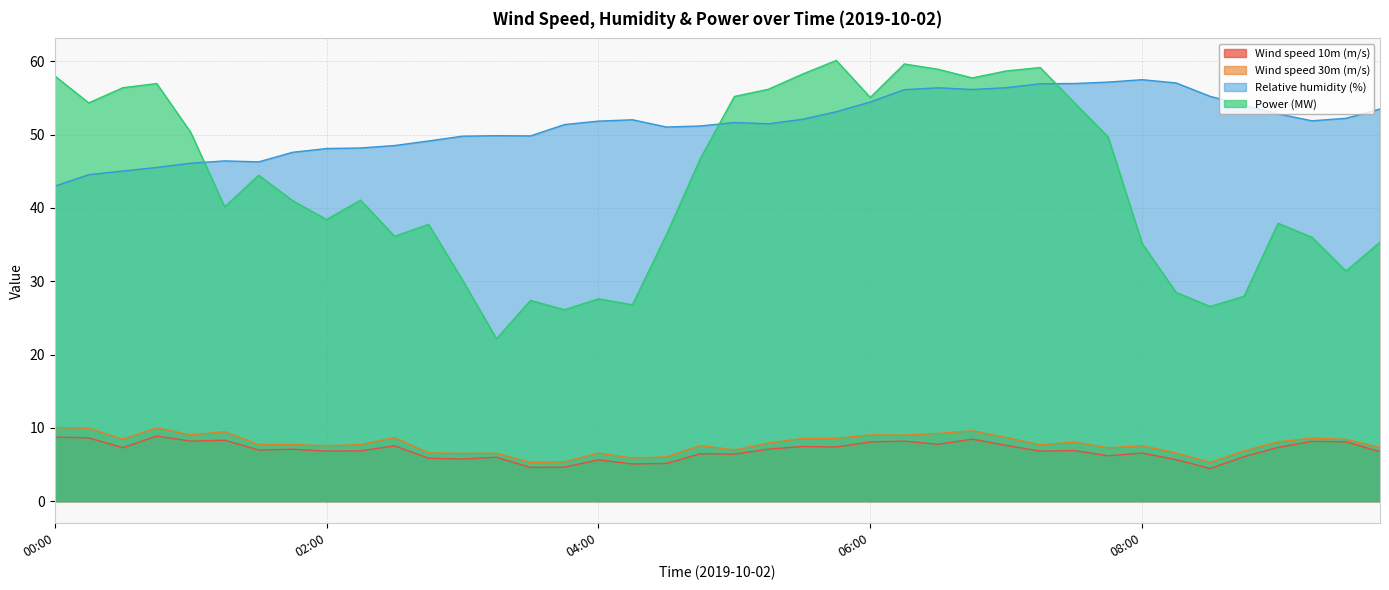

What value does the Relative humidity (%) series have at 02:15?

48.2